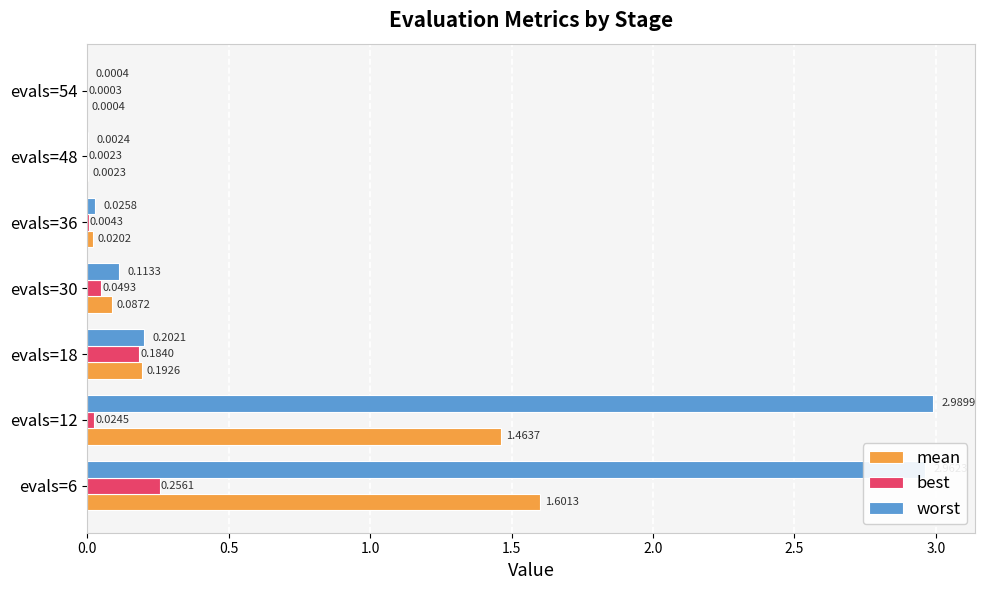

Which series changed the most between evals=6 and evals=54?

worst